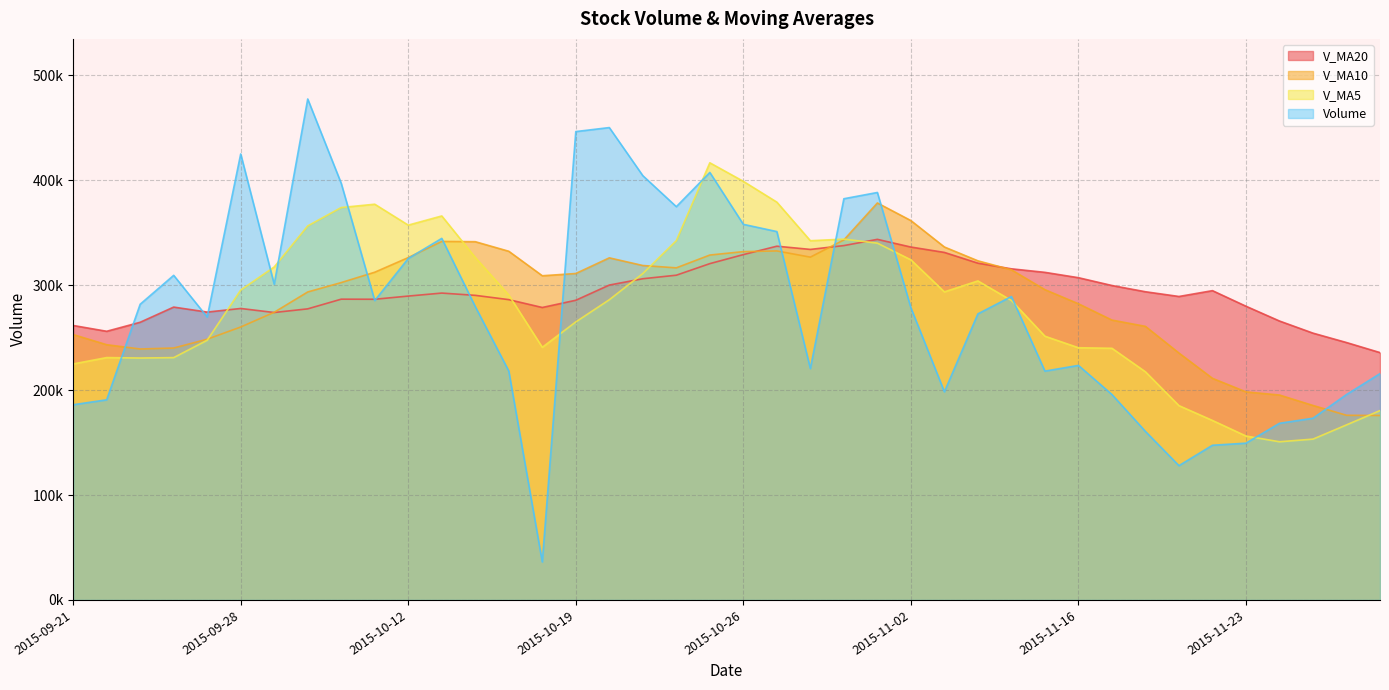

How many values in the volume series are below 279583?

20